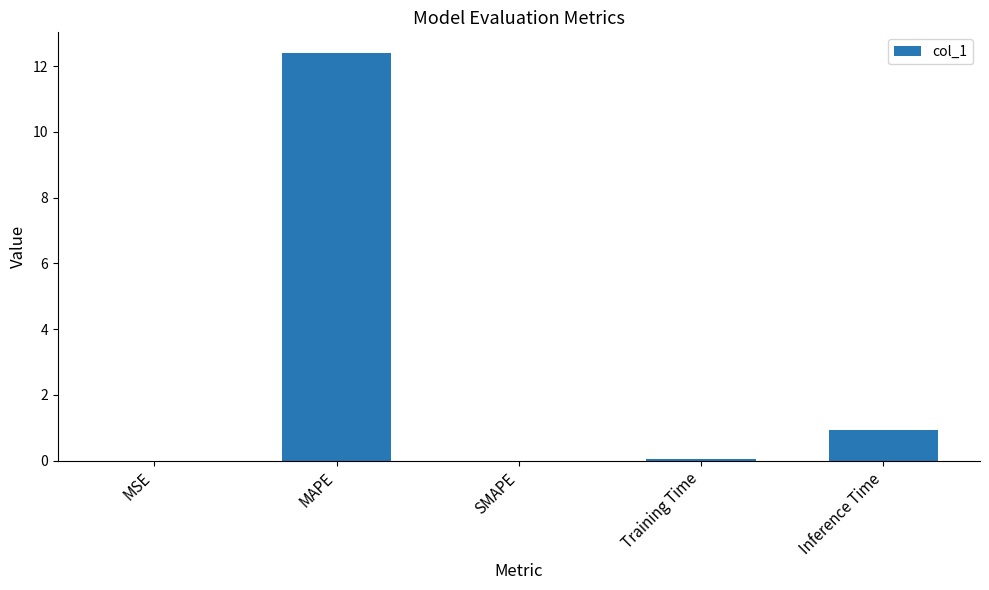

The chart shows a value of 7.6 at SMAPE. True or false?

False